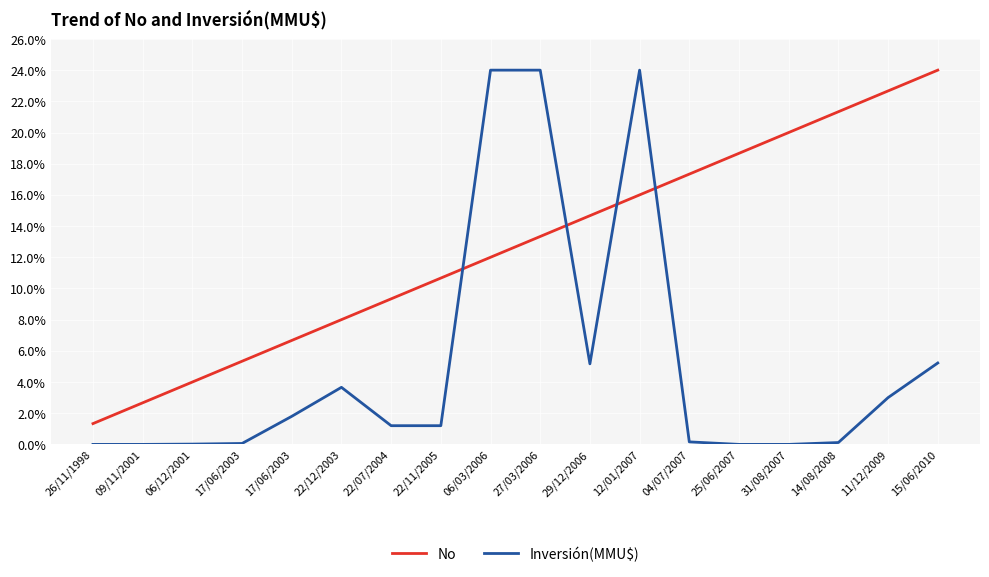

How many categories are shown in the chart?

18